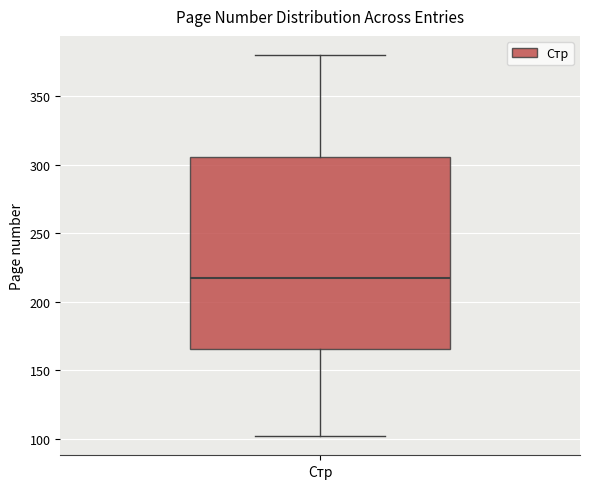

Where is the upper edge of the box for Стр on the y-axis? The values are not printed on the chart, so give them approximately, as read against the axis.

305